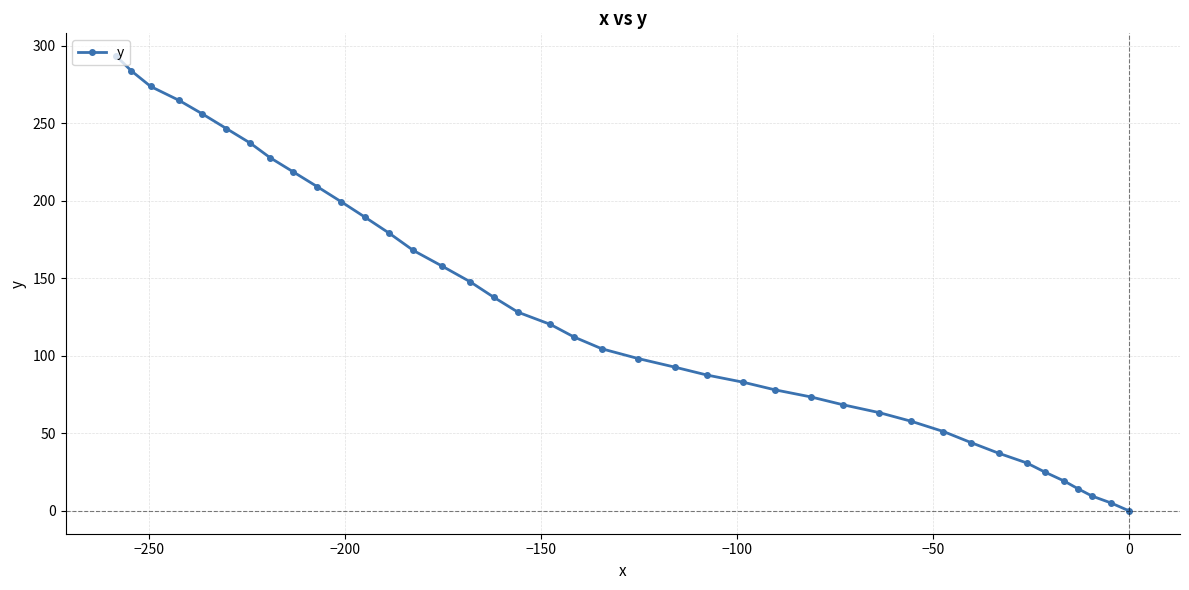

How many categories are shown in the chart?

40